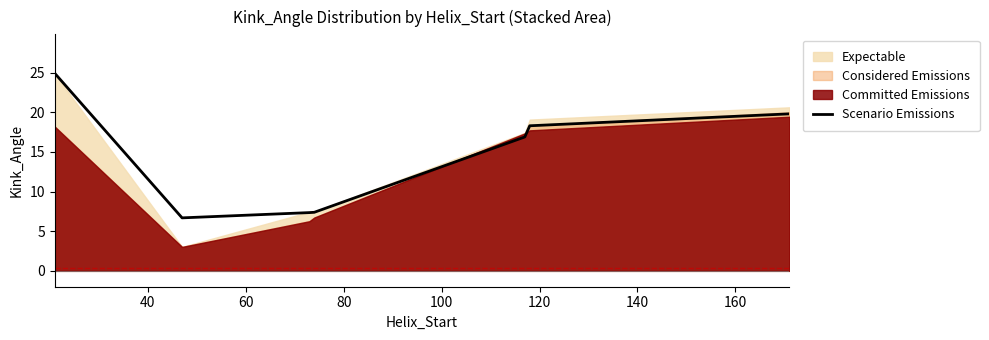

What is the lowest value of the Scenario Emissions series?

6.7